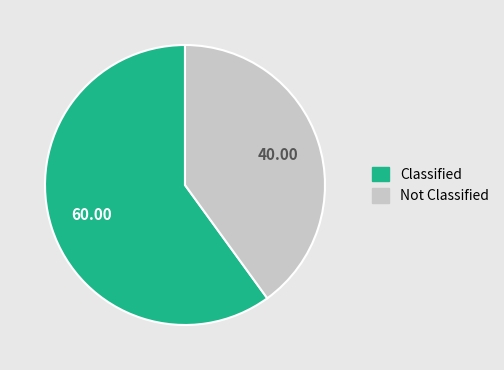

Is there a majority slice in this chart?

Yes